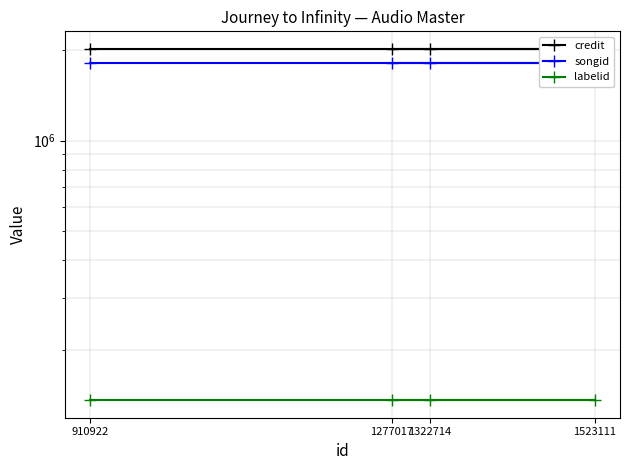

What is the greatest value displayed?

2020014